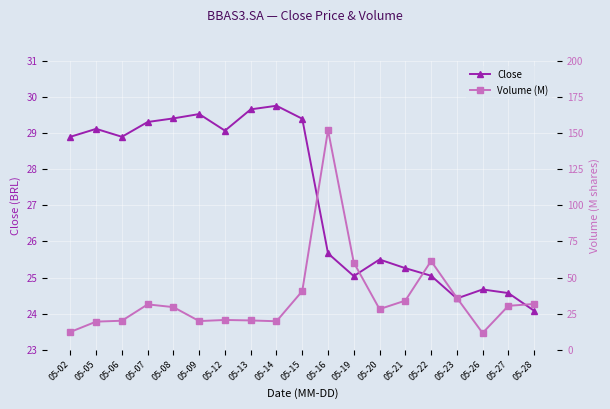

Reading left to right, extract all data points from this chart.

Close: 28.9	29.1	28.9	29.3	29.4	29.5	29.1	29.7	29.8	29.4	25.7	25.0	25.5	25.3	25.0	24.4	24.7	24.6	24.1
Volume (M): 12.3	19.5	20.1	31.4	29.5	19.8	20.6	20.3	19.7	40.6	152.2	60.4	28.1	34.0	61.5	36.0	11.6	30.4	31.7